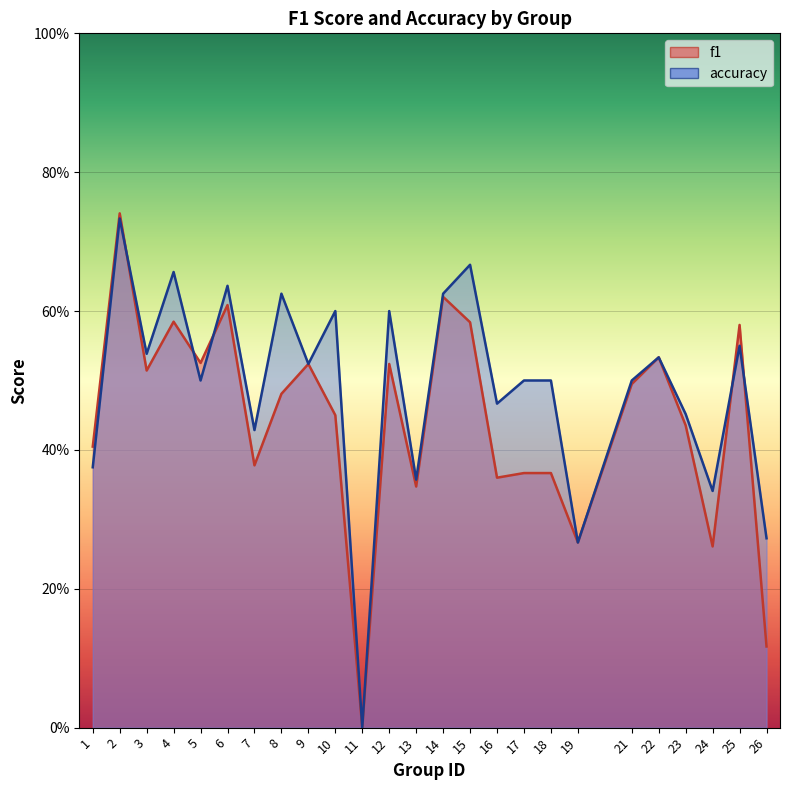

What is the difference between the maximum and minimum values in the accuracy series?

0.7